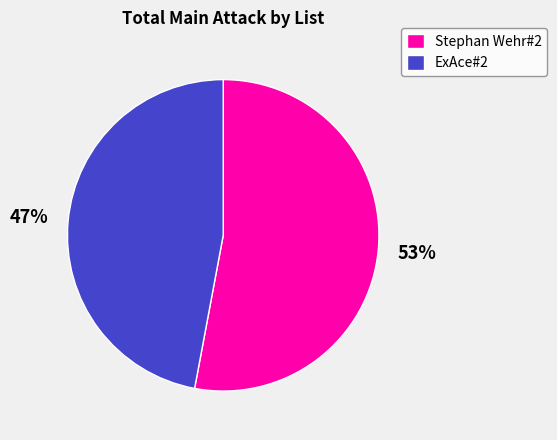

To the nearest percent, what is the combined percentage of ExAce#2 and Stephan Wehr#2?

100%